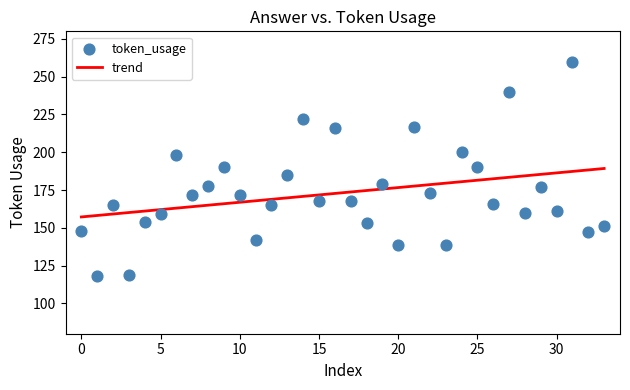

What is the range of Y values (max minus min)?

142